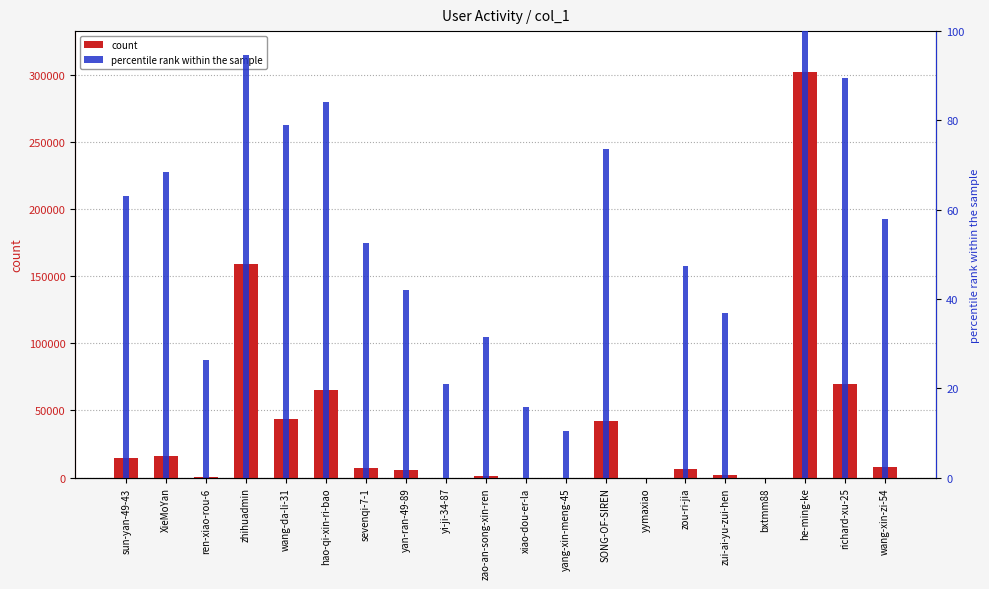

What are all the series names shown in the legend?

count, percentile rank within the sample